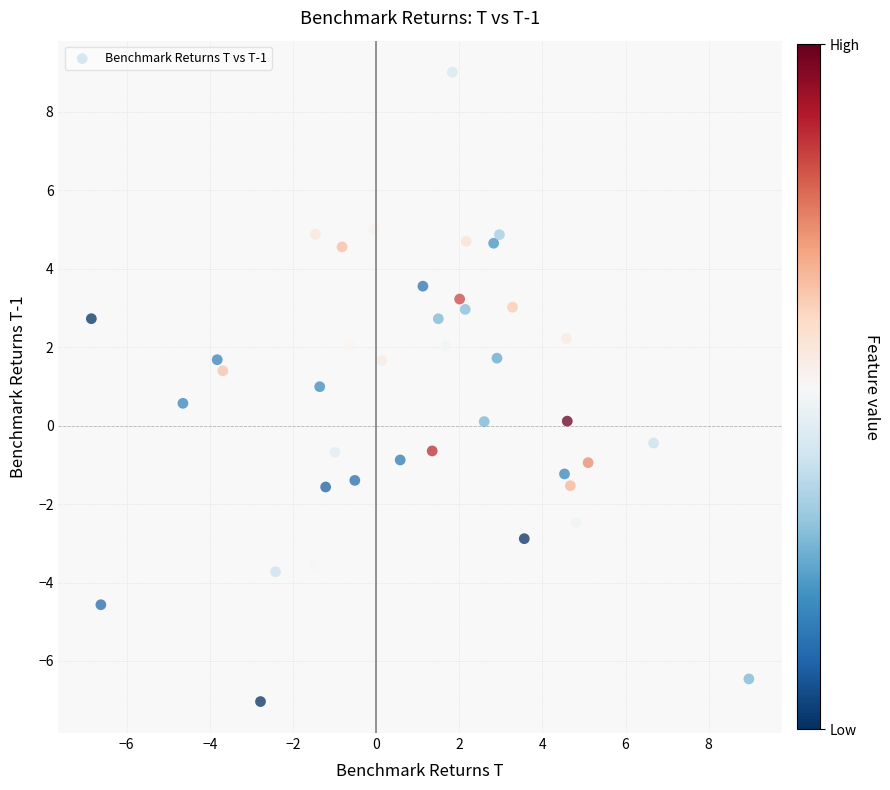

What is the range of Y values (max minus min)?

16.1